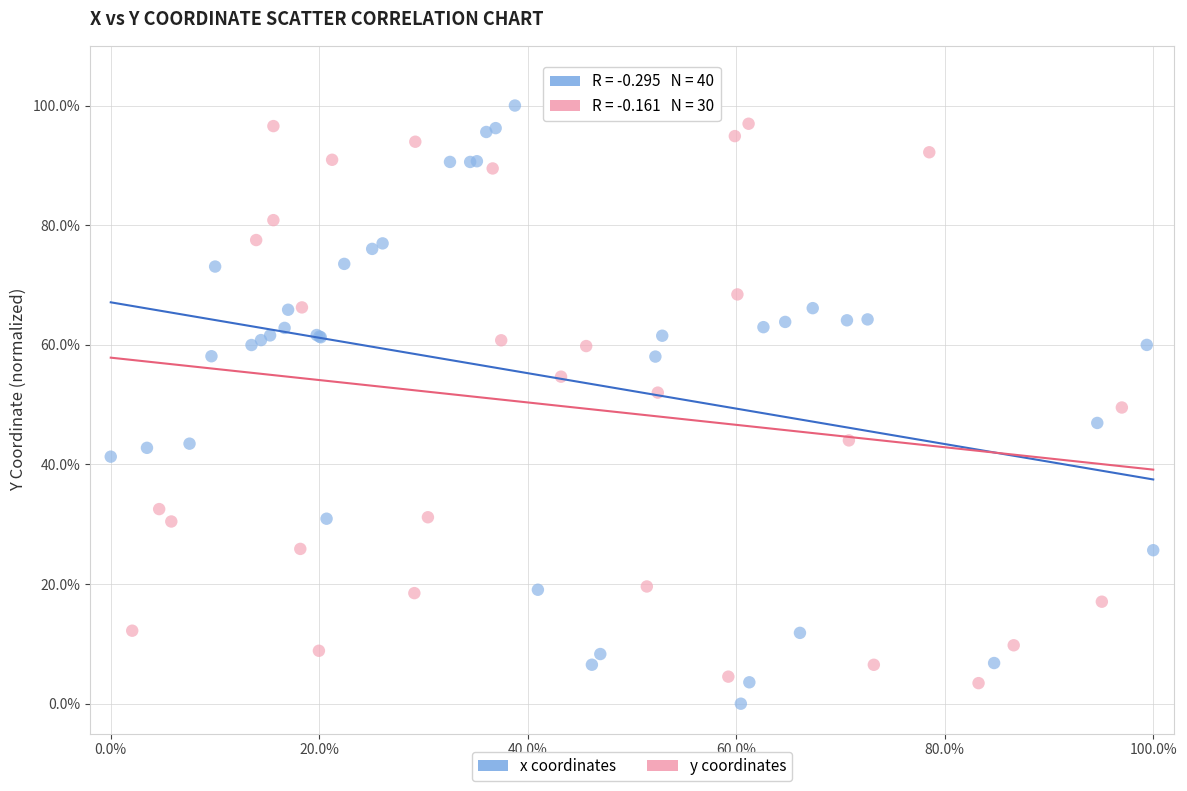

What are all the series names shown in the legend?

x coordinates, y coordinates